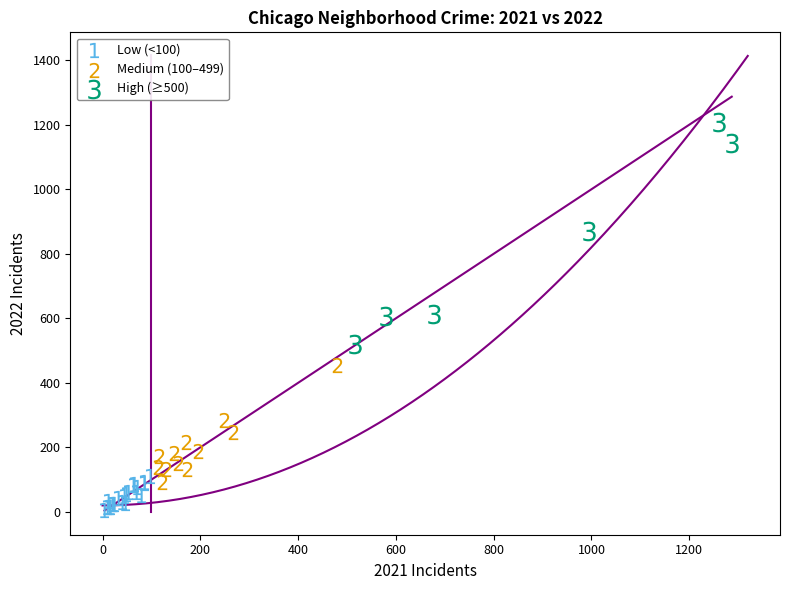

What are all the series names shown in the legend?

Low (<100), Medium (100–499), High (≥500)